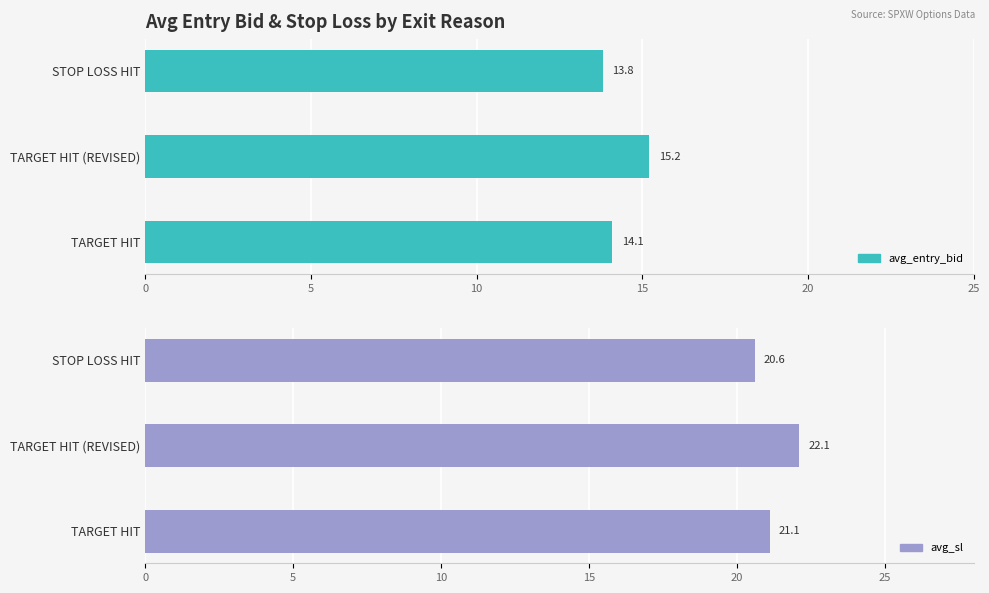

Which series has the largest total across all categories?

avg_sl